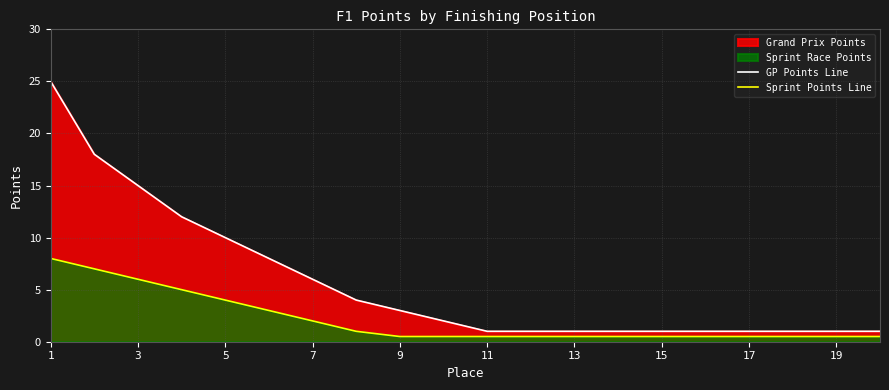

True or false: GP Points Line and Sprint Points Line cross at least once.

False